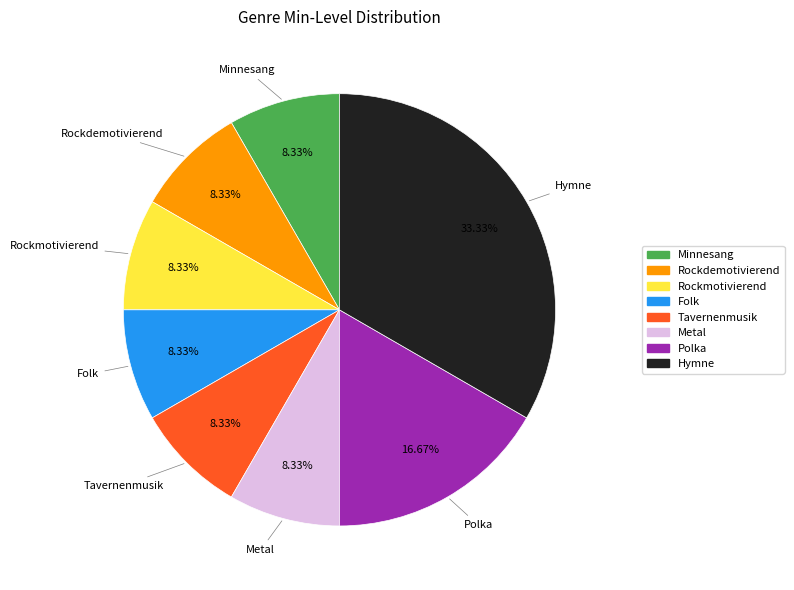

How many segments does this pie chart have?

8